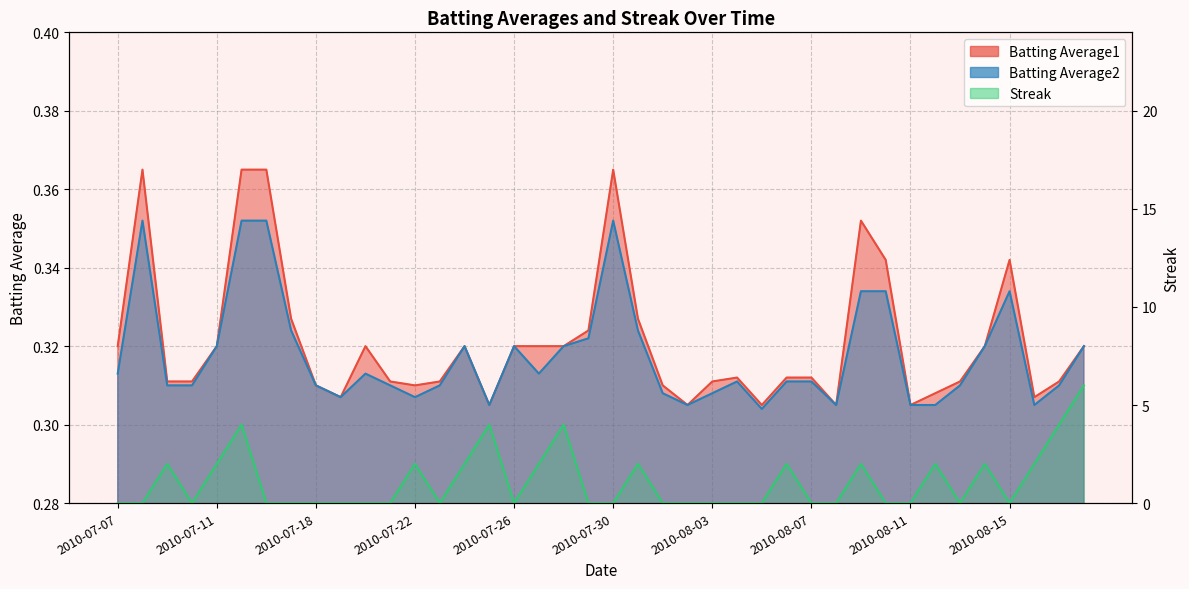

What are all the series names shown in the legend?

Batting Average1, Batting Average2, Streak